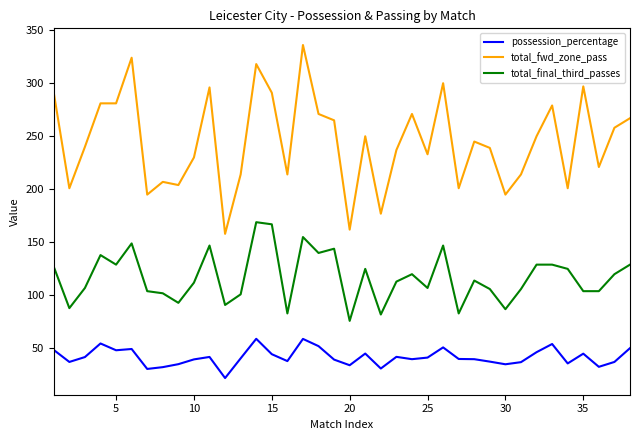

Which series has the largest total across all categories?

total_fwd_zone_pass